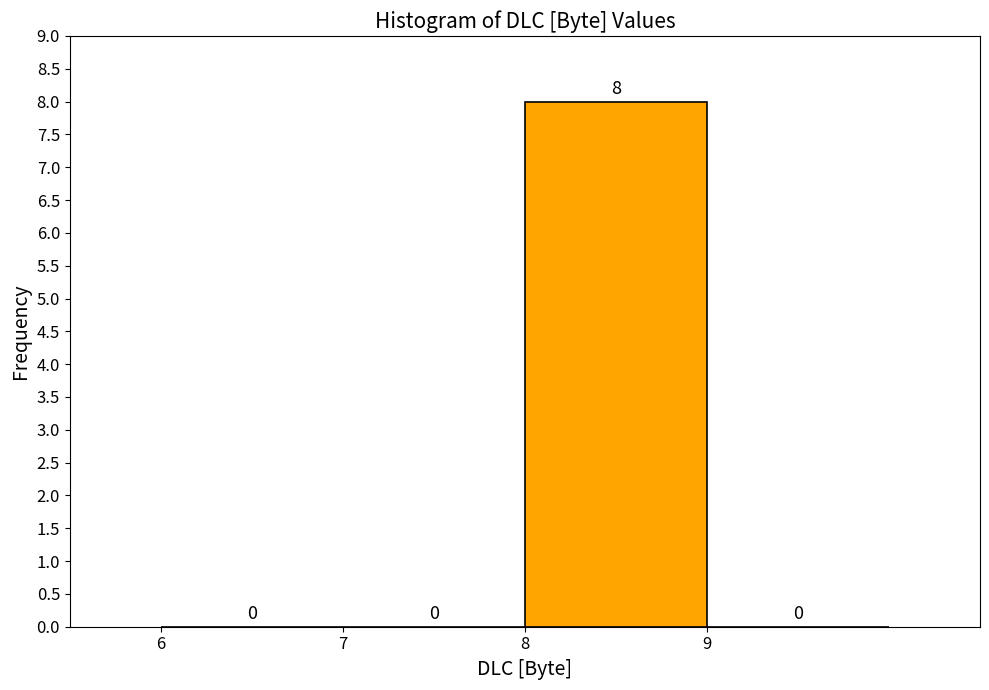

Reading left to right, list every bar in this chart as the range it spans on the x-axis followed by its height.

6 to 7: 0
7 to 8: 0
8 to 9: 8
9 to 10: 0